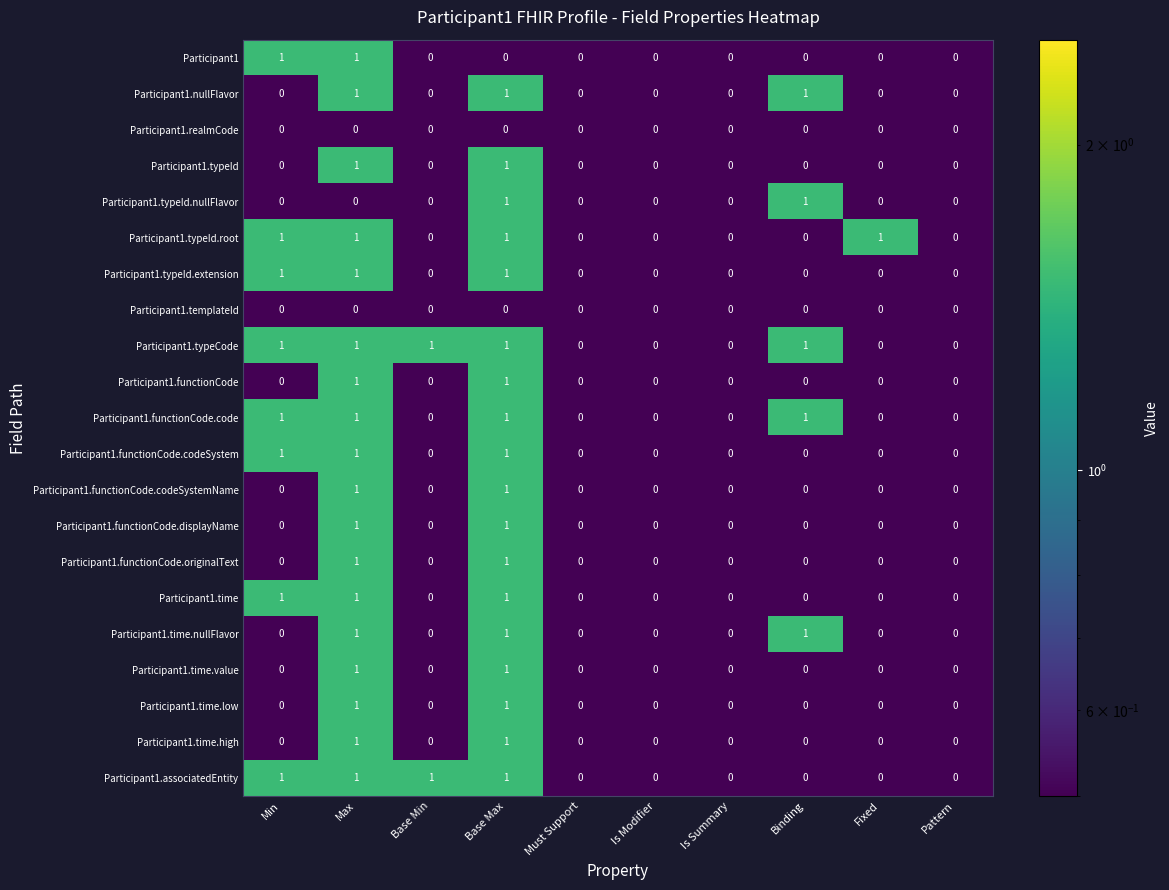

Is it true that Participant1.templateId equals 0 at Pattern?

True